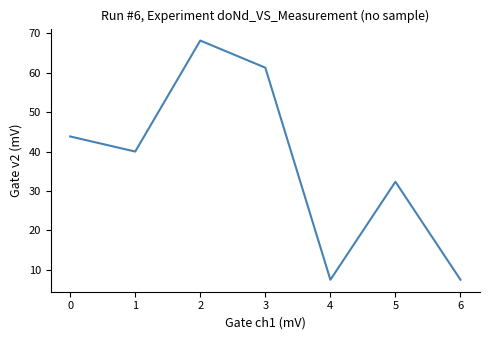

What is the sum of all values?

260.6